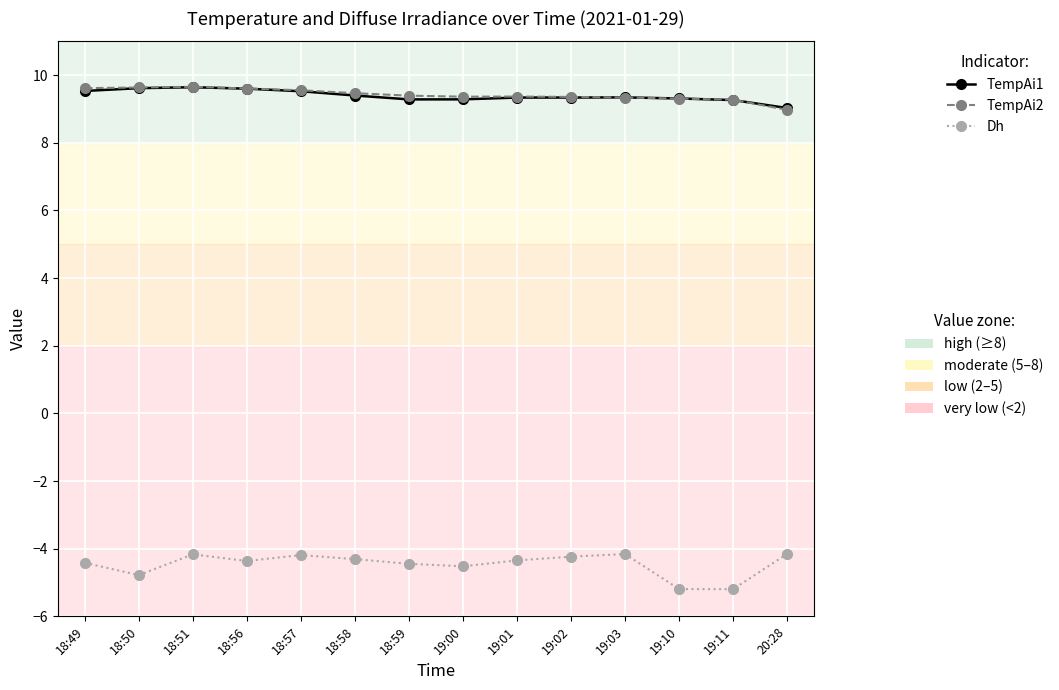

What position from the right is 18:59?

8